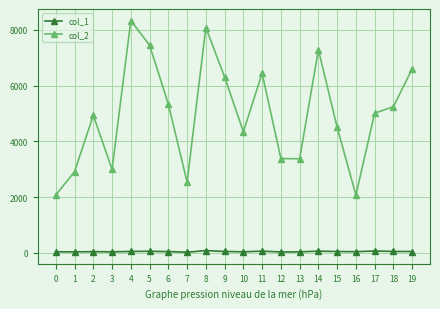

Which series has the widest spread of values?

col_2